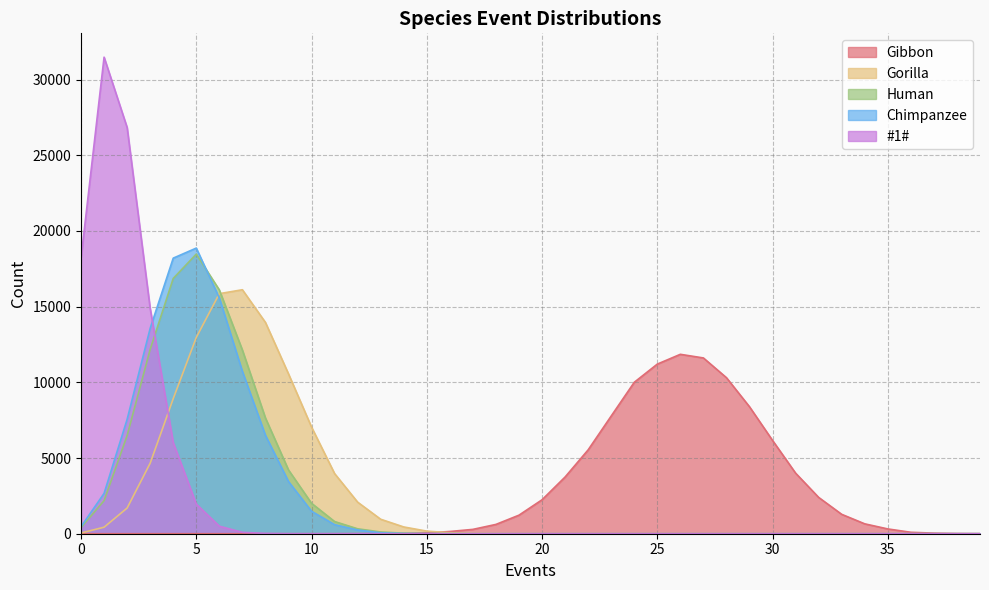

What is the difference between the maximum and minimum values in the Gorilla series?

16119